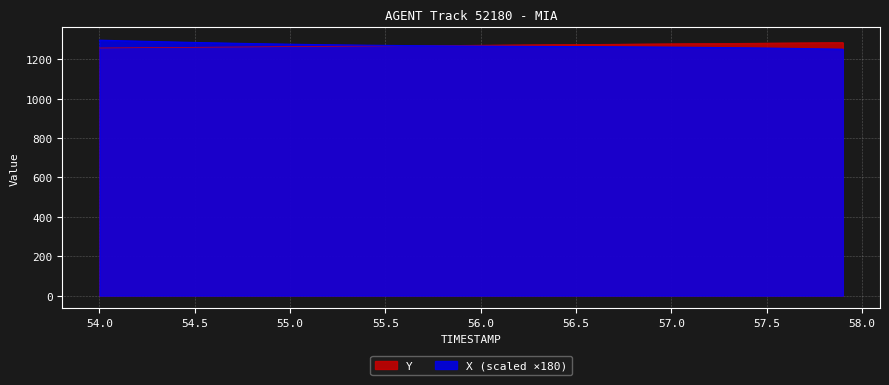

What is the lowest value of the Y series?

1257.0